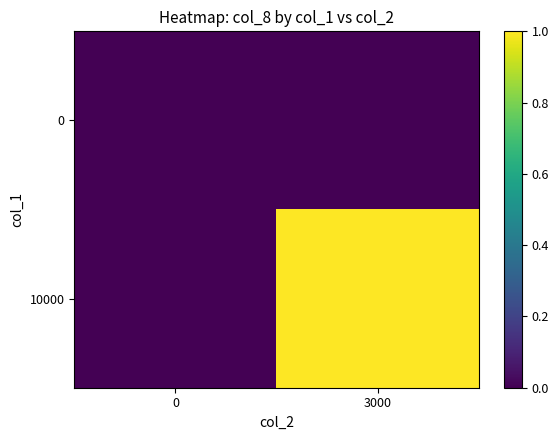

Reading left to right, extract all data points from this chart.

row_0: 0	0
row_1: 0	1